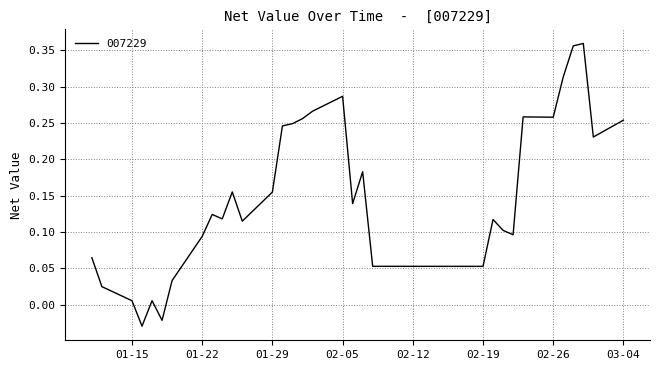

How many lines are shown in the chart?

1